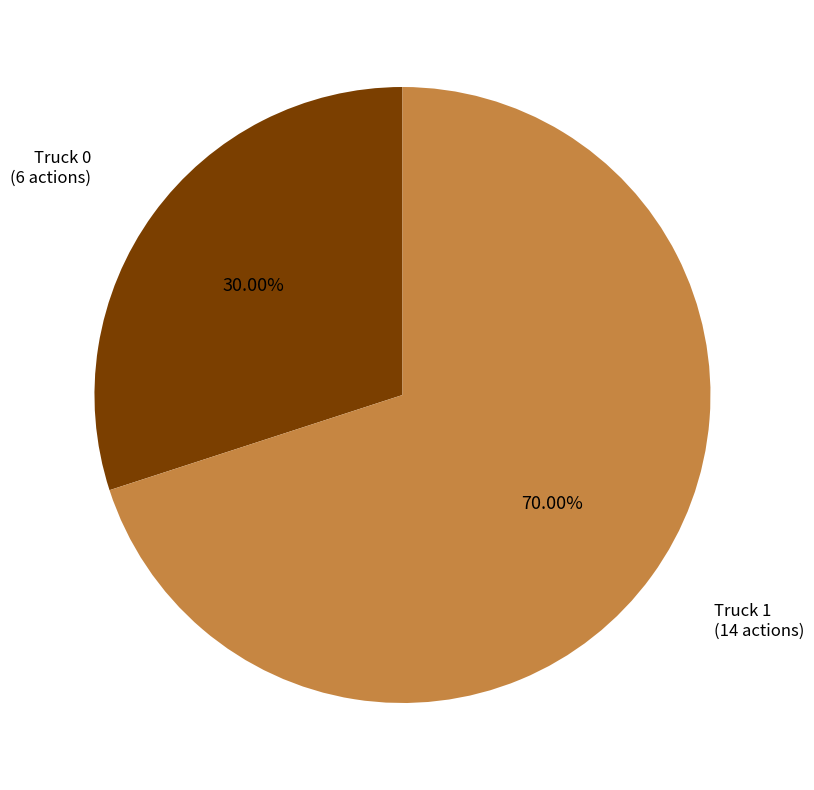

To the nearest percent, what is the average slice percentage?

50%